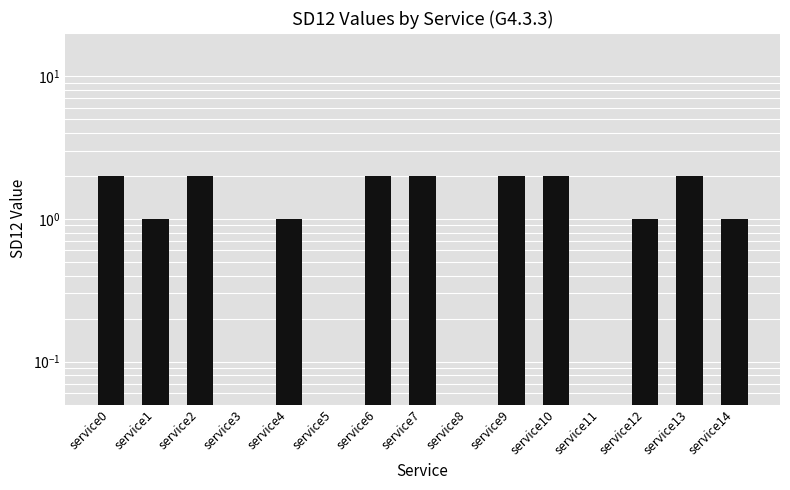

What is the value of the 14th bar from the left?

2.0